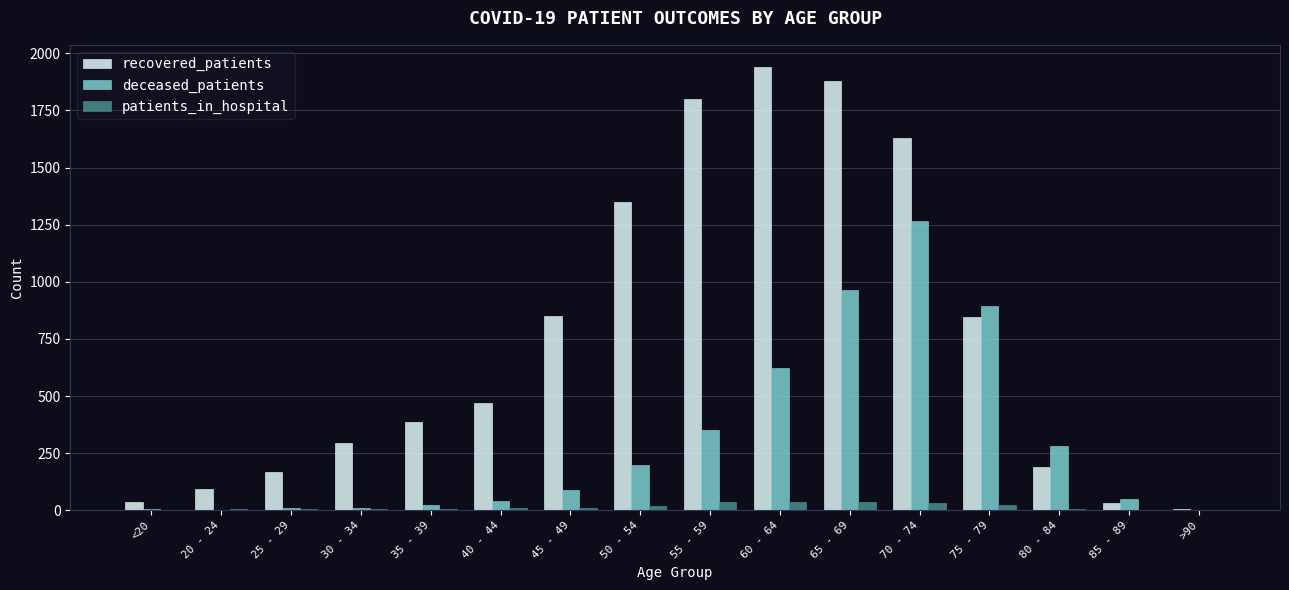

Is it true that recovered_patients equals 1799 at 55 - 59?

True